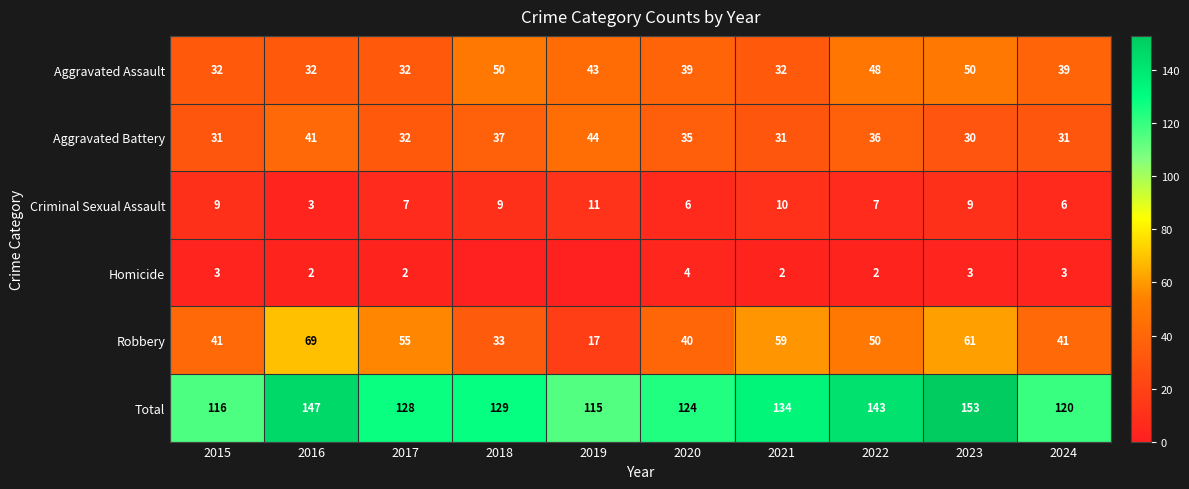

Read the Criminal Sexual Assault value at 2023.

9